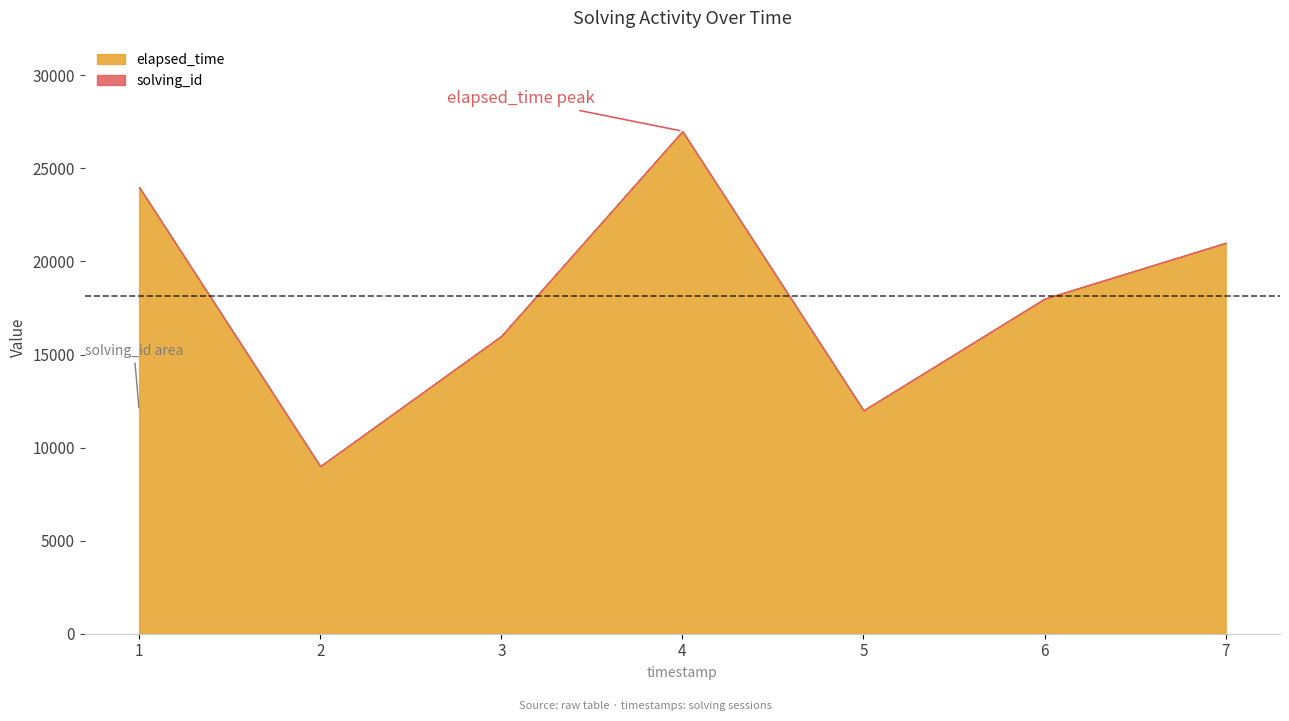

What is the minimum value for elapsed_time?

9000